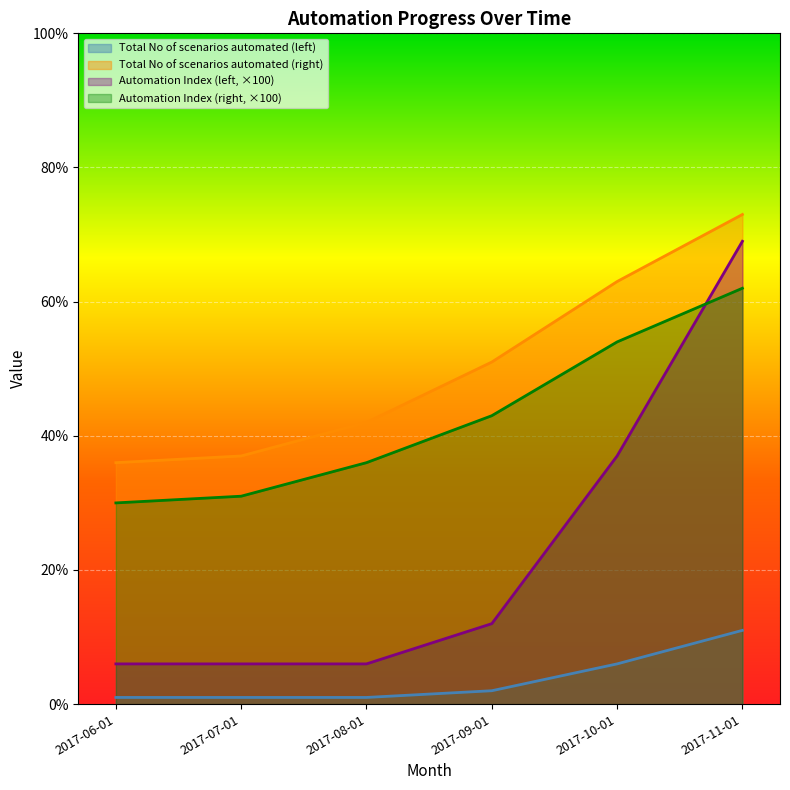

Is the value of Total No of scenarios automated (right) at 2017-10-01 greater than the value of Total No of scenarios automated (left) at 2017-11-01?

Yes